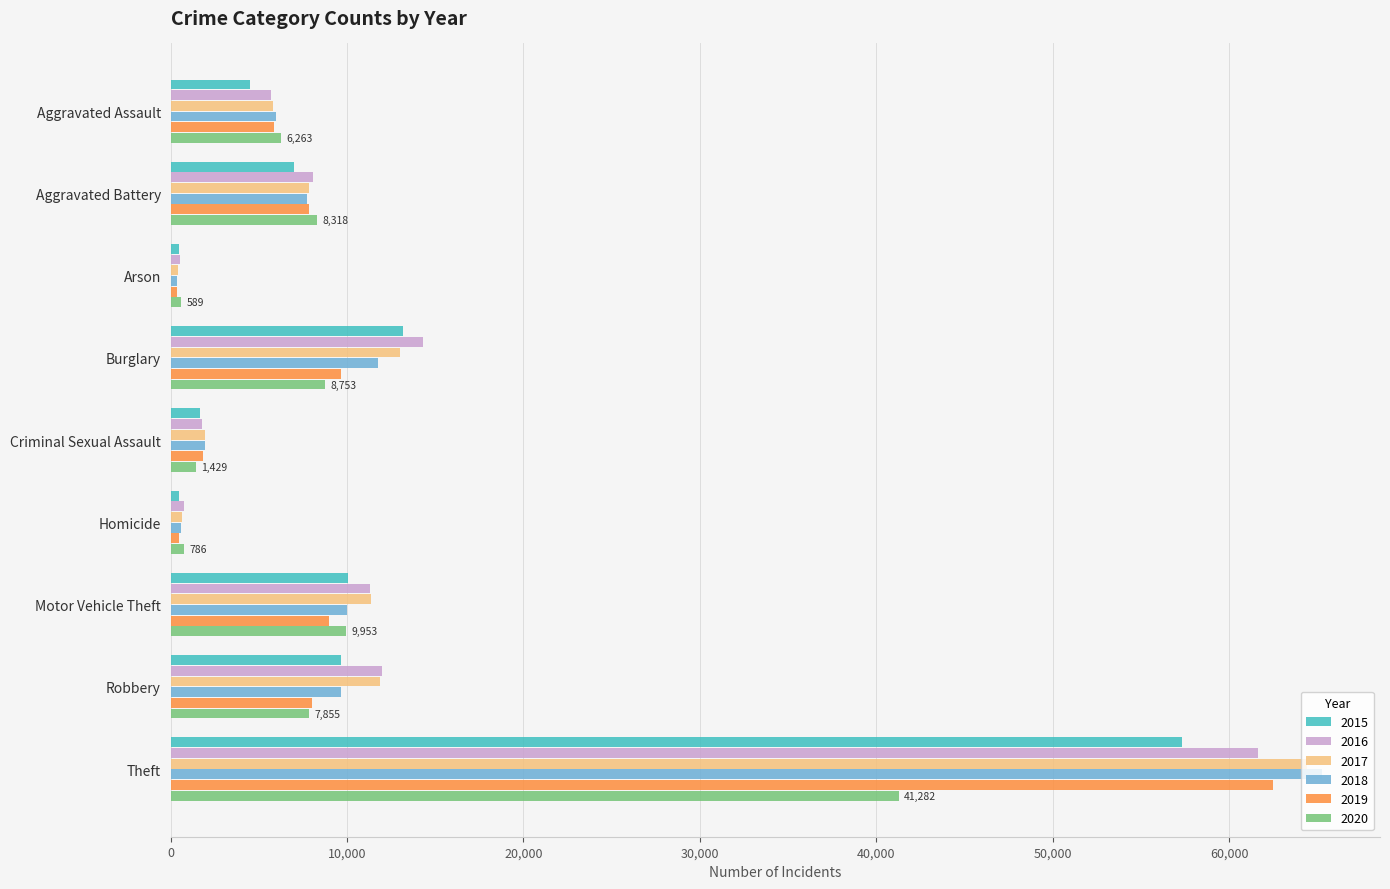

What is the difference between the maximum and minimum values in the 2018 series?

64908